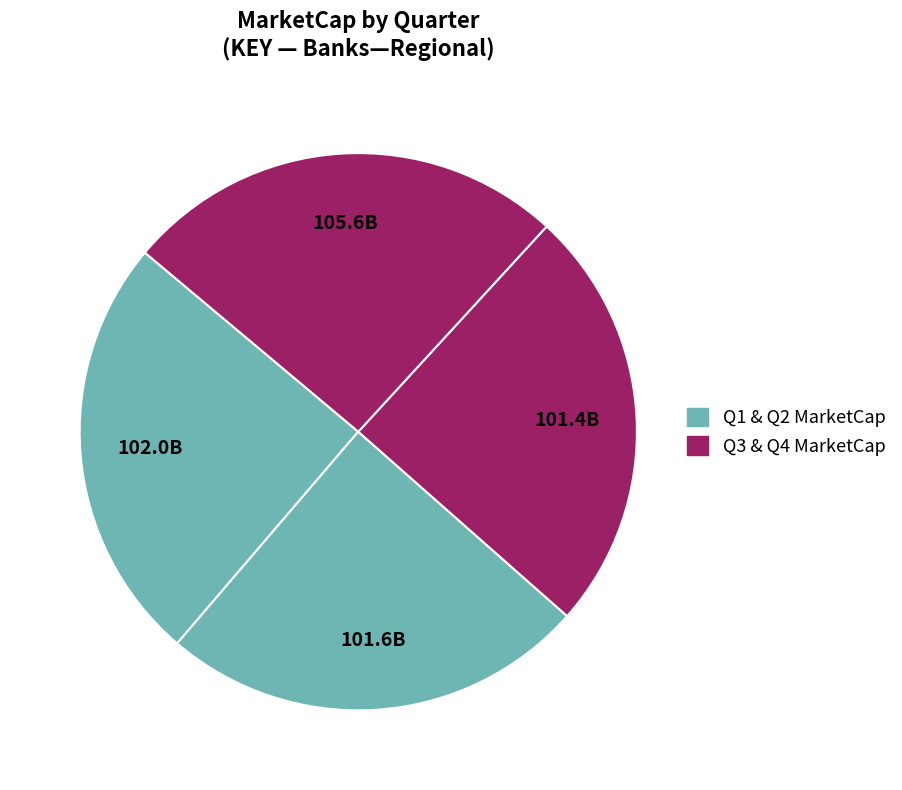

Count the number of slices in the pie.

4